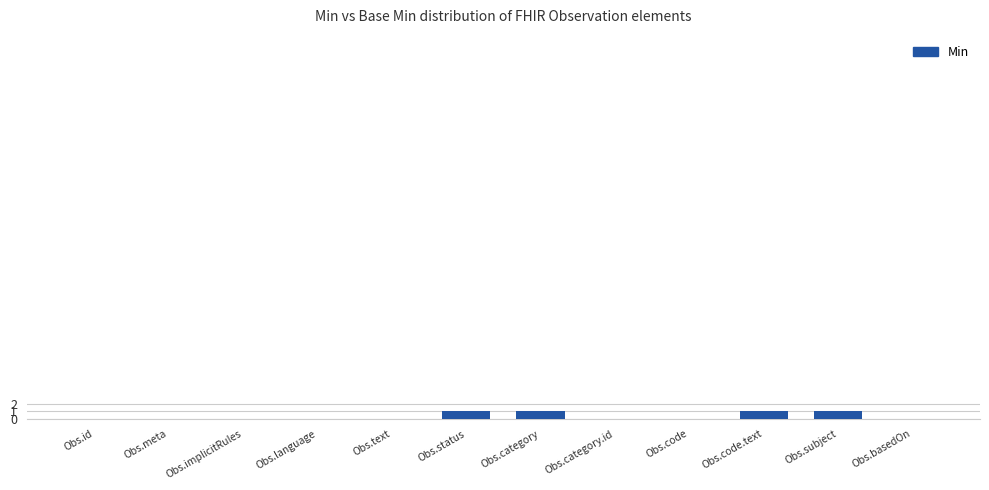

How many data points does each series have?

12